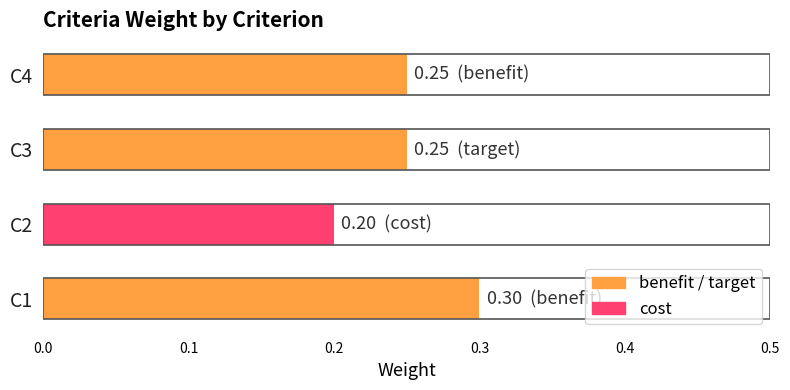

Does the chart contain any negative values?

No